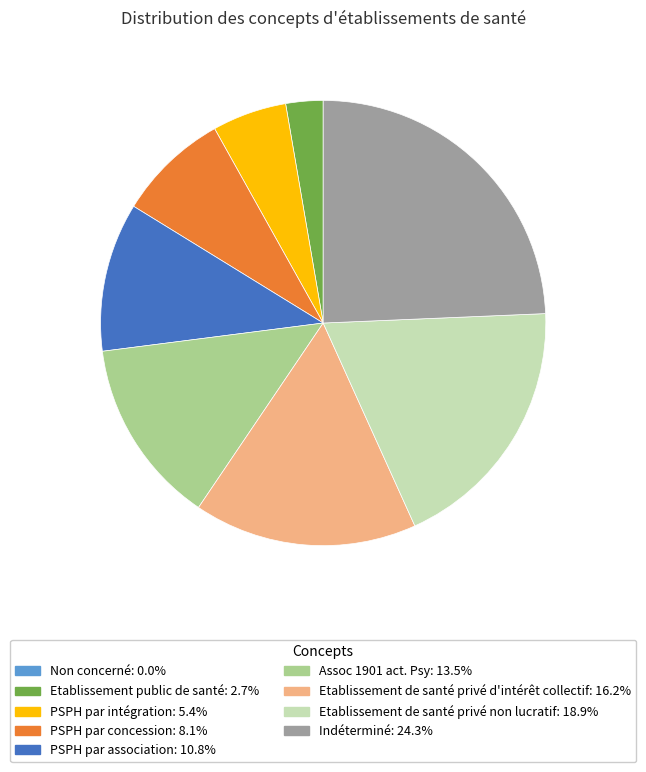

Which slice is the largest?

Indéterminé